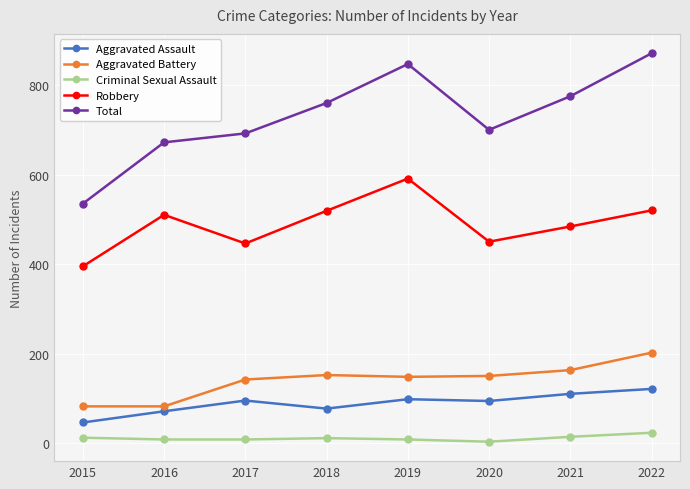

What is the highest value of the Aggravated Assault series?

121